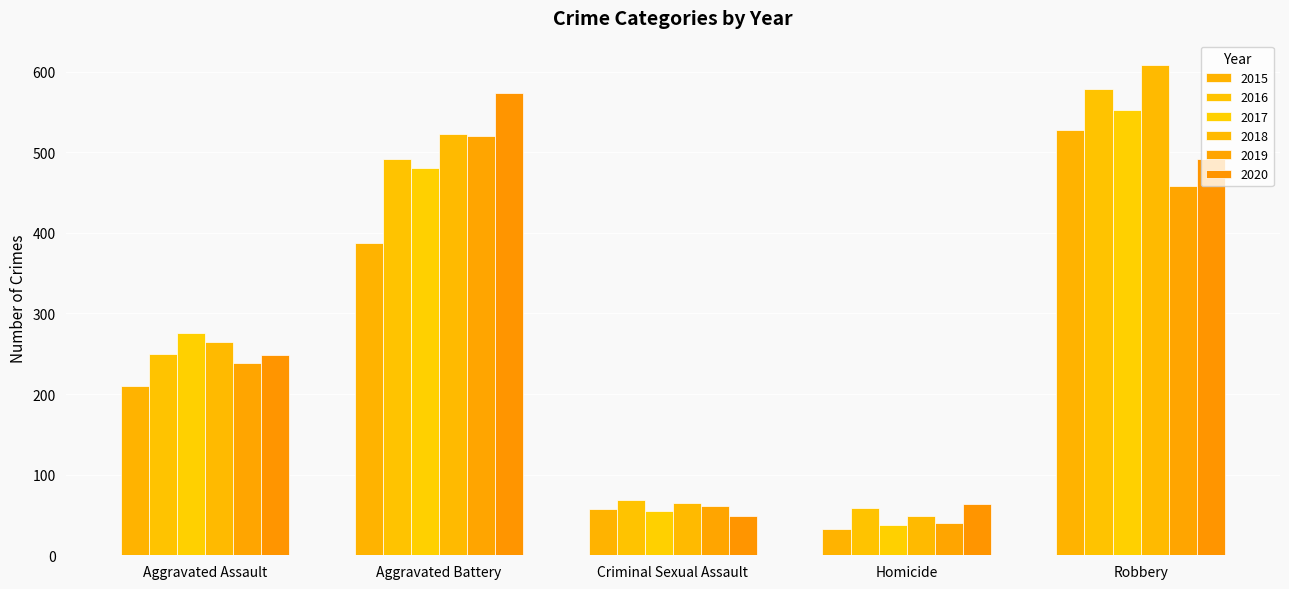

What position from the right is Criminal Sexual Assault?

3